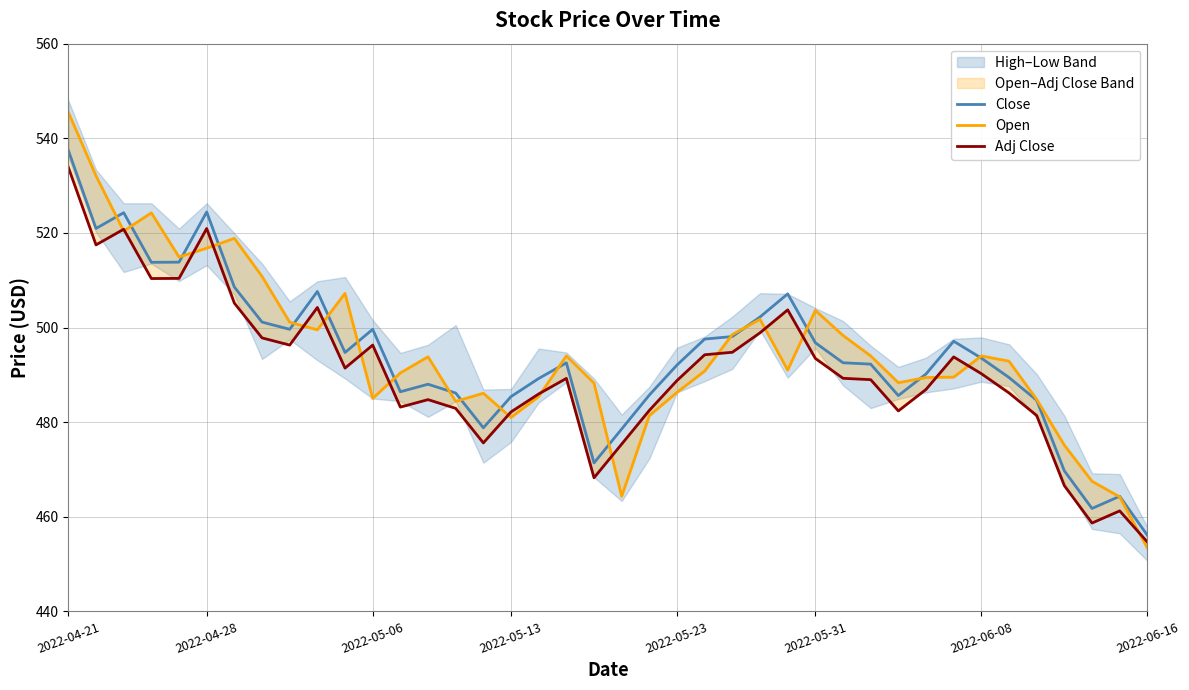

What is the minimum value for Close?

456.1